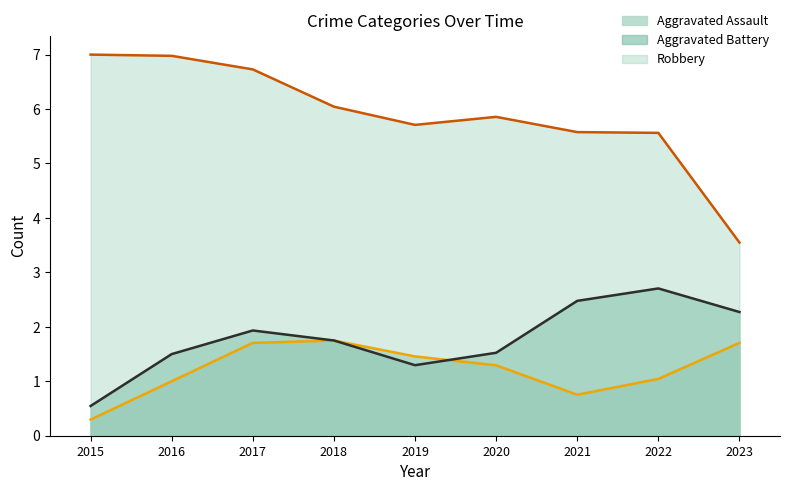

Which category has the lowest value in the Aggravated Battery series?

2015